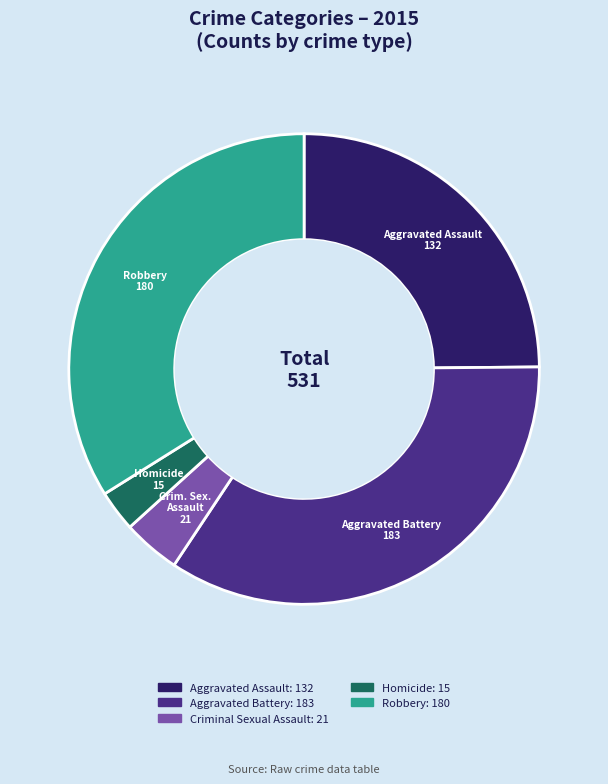

Is there any slice that represents more than half of the pie?

No